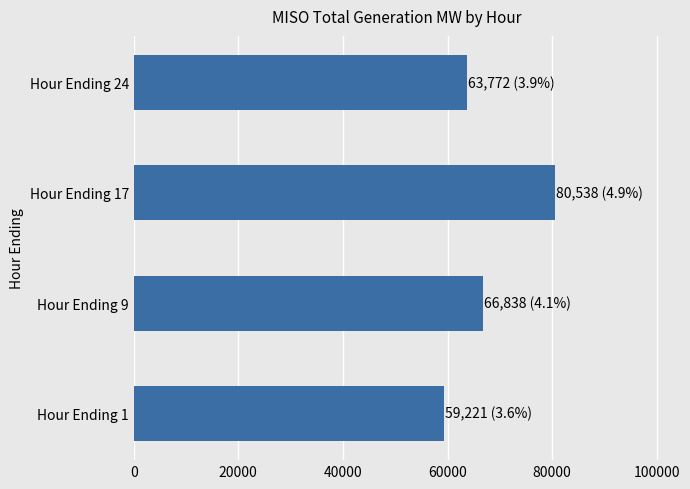

What is the change in value from Hour Ending 17 to Hour Ending 24?

-16766.6